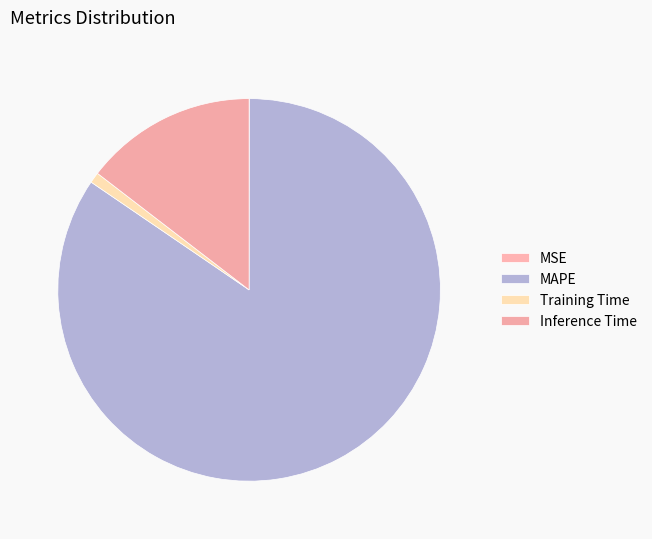

Do Training Time and MAPE together represent more than half of the pie?

Yes